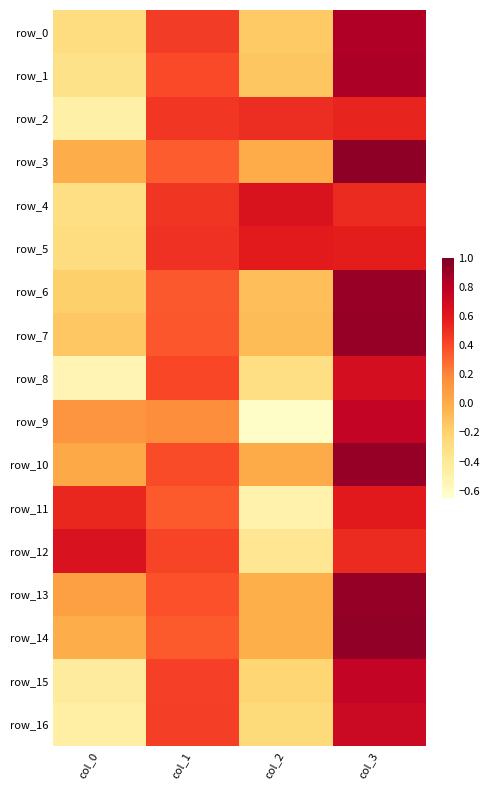

What is the maximum value for row_7?

0.9